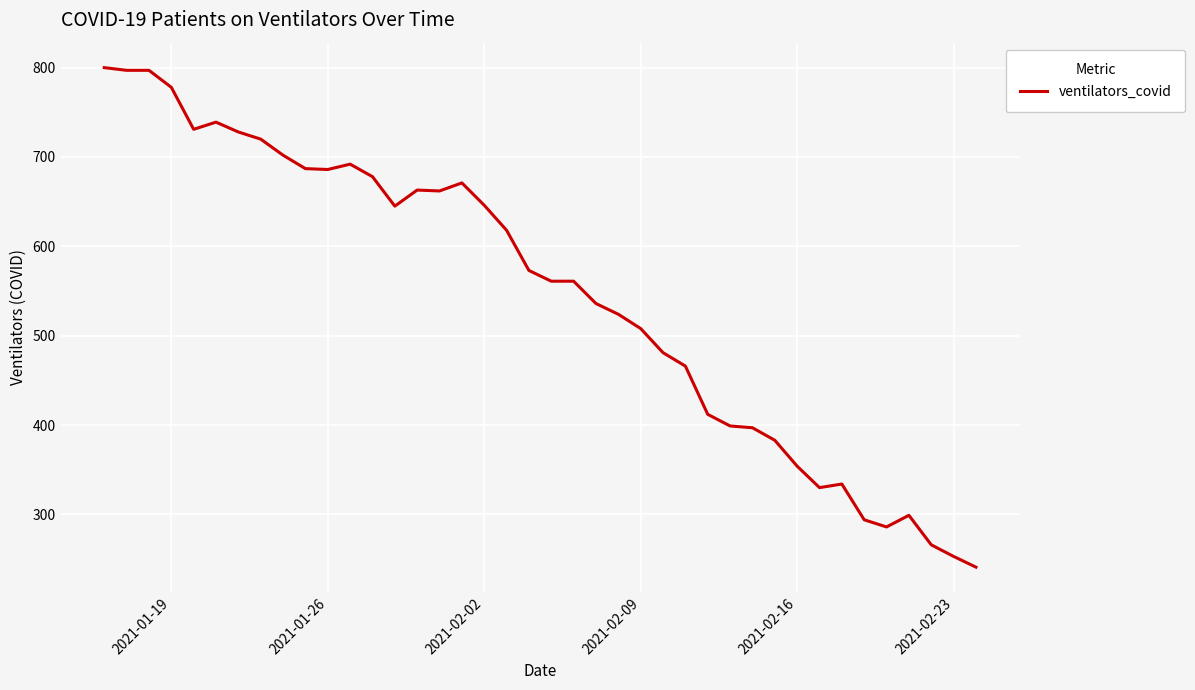

What is the smallest value displayed?

241